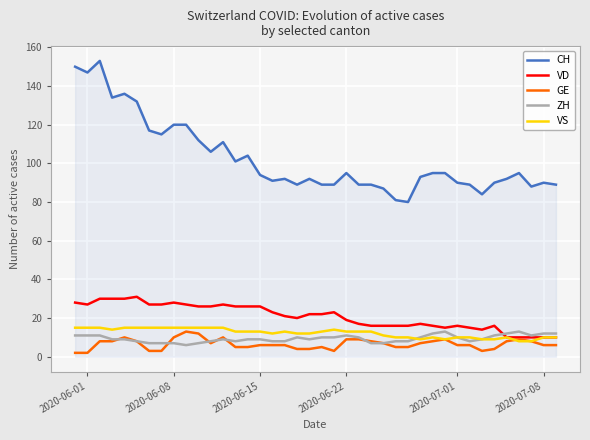

True or false: CH and VS cross at least once.

False